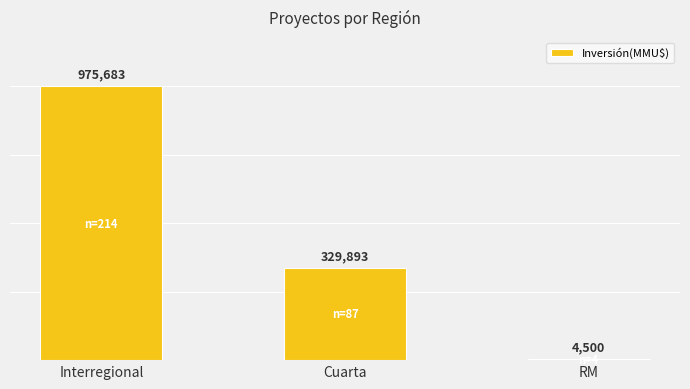

At which category does the chart reach its peak across all series?

Interregional